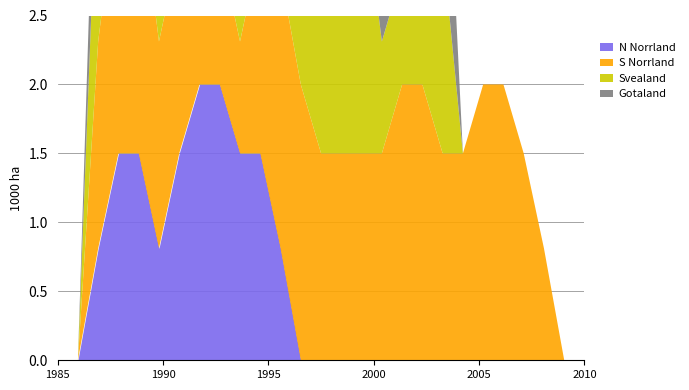

Is it true that Gotaland equals 0.7 at 15?

False